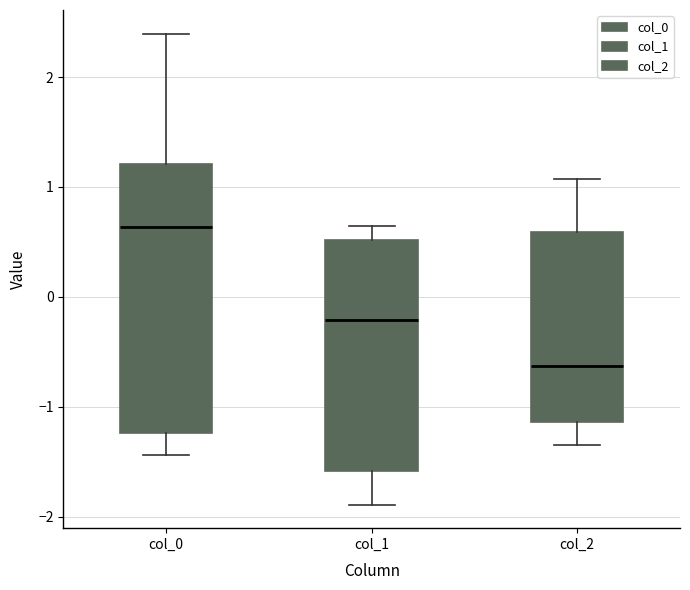

Reading left to right, transcribe this box plot: for each box, give where its median line is, the range the box spans, and where its two whiskers end, as read against the y-axis. The values are not printed on the chart, so give them approximately, as read against the axis.

col_0: median 0.6, box -1.2 to 1.2, whiskers -1.4 to 2.4
col_1: median -0.2, box -1.6 to 0.5, whiskers -1.9 to 0.6
col_2: median -0.6, box -1.1 to 0.6, whiskers -1.4 to 1.1